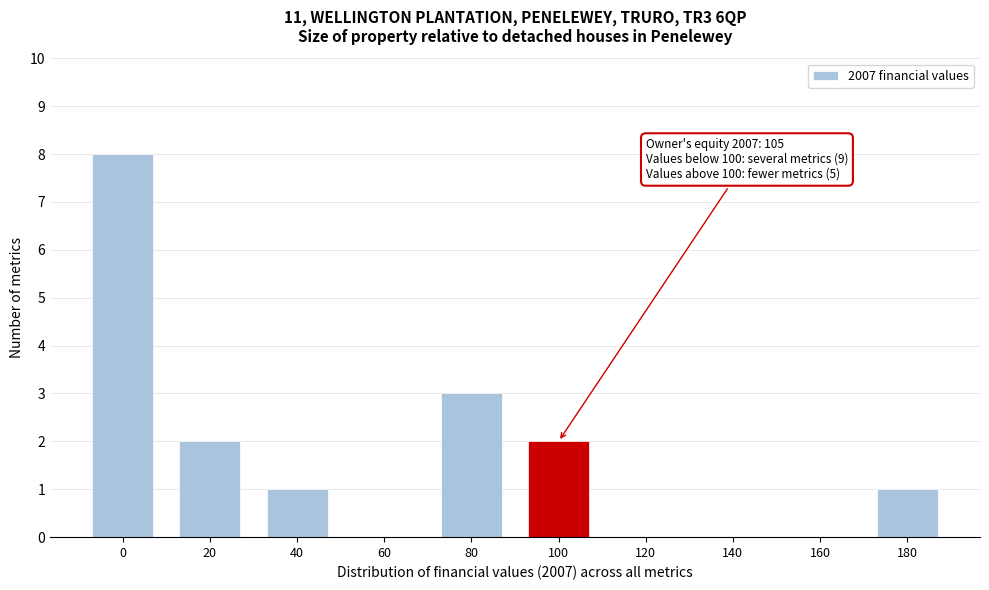

Reading left to right, extract all data points from this chart.

0=8	20=2	40=1	60=0	80=3	100=2	120=0	140=0	160=0	180=1